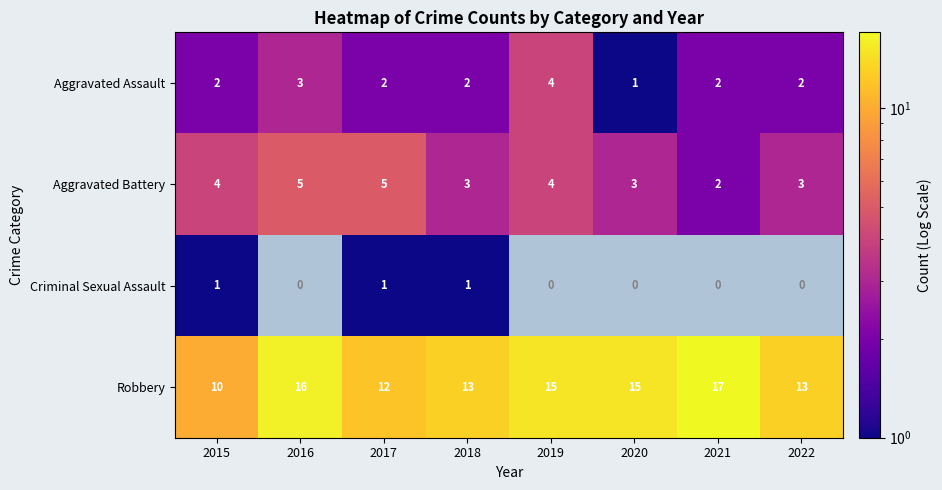

What is the spread (max minus min) of values at 2015?

9